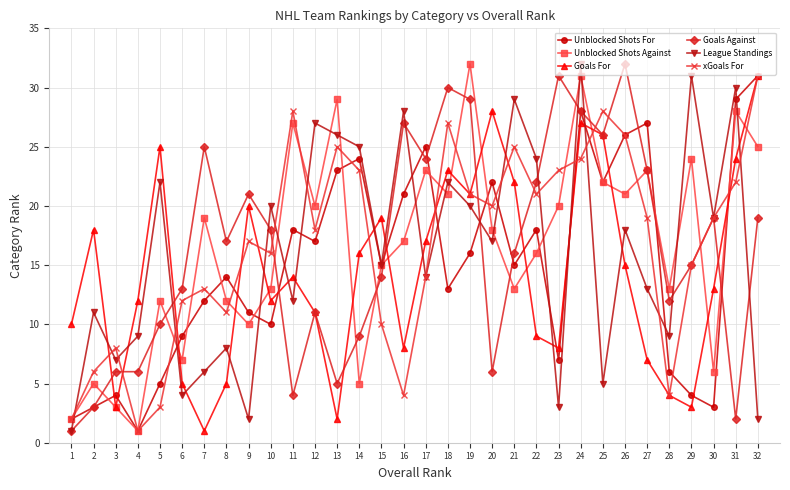

Reading right to left, extract all data points from this chart.

Unblocked Shots For: 32=31	31=29	30=3	29=4	28=6	27=27	26=26	25=22	24=28	23=7	22=18	21=15	20=22	19=16	18=13	17=25	16=21	15=15	14=24	13=23	12=17	11=18	10=10	9=11	8=14	7=12	6=9	5=5	4=1	3=4	2=3	1=2
Unblocked Shots Against: 32=25	31=28	30=6	29=24	28=13	27=23	26=21	25=22	24=31	23=20	22=16	21=13	20=18	19=32	18=21	17=23	16=17	15=15	14=5	13=29	12=20	11=27	10=13	9=10	8=12	7=19	6=7	5=12	4=1	3=3	2=5	1=2
Goals For: 32=31	31=24	30=13	29=3	28=4	27=7	26=15	25=26	24=27	23=8	22=9	21=22	20=28	19=21	18=23	17=17	16=8	15=19	14=16	13=2	12=11	11=14	10=12	9=20	8=5	7=1	6=5	5=25	4=12	3=3	2=18	1=10
Goals Against: 32=19	31=2	30=19	29=15	28=12	27=23	26=32	25=26	24=28	23=31	22=22	21=16	20=6	19=29	18=30	17=24	16=27	15=14	14=9	13=5	12=11	11=4	10=18	9=21	8=17	7=25	6=13	5=10	4=6	3=6	2=3	1=1
League Standings: 32=2	31=30	30=19	29=31	28=9	27=13	26=18	25=5	24=32	23=3	22=24	21=29	20=17	19=20	18=22	17=14	16=28	15=15	14=25	13=26	12=27	11=12	10=20	9=2	8=8	7=6	6=4	5=22	4=9	3=7	2=11	1=1
xGoals For: 32=31	31=22	30=19	29=15	28=4	27=19	26=26	25=28	24=24	23=23	22=21	21=25	20=20	19=21	18=27	17=14	16=4	15=10	14=23	13=25	12=18	11=28	10=16	9=17	8=11	7=13	6=12	5=3	4=1	3=8	2=6	1=2